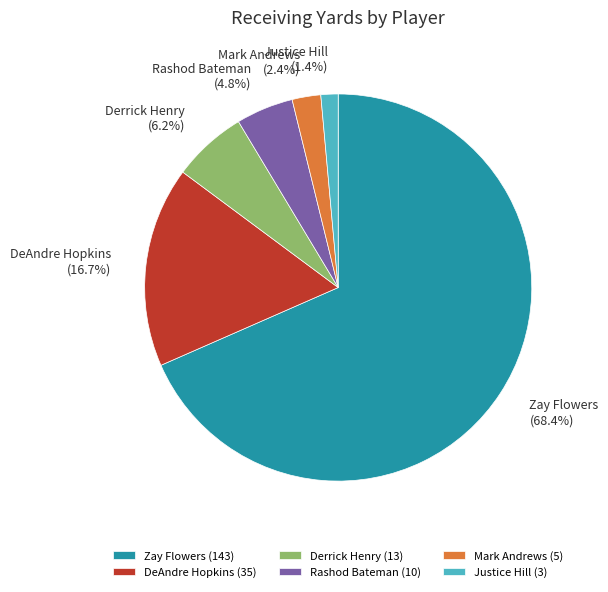

The Justice Hill slice represents 11% of the pie. True or false?

False